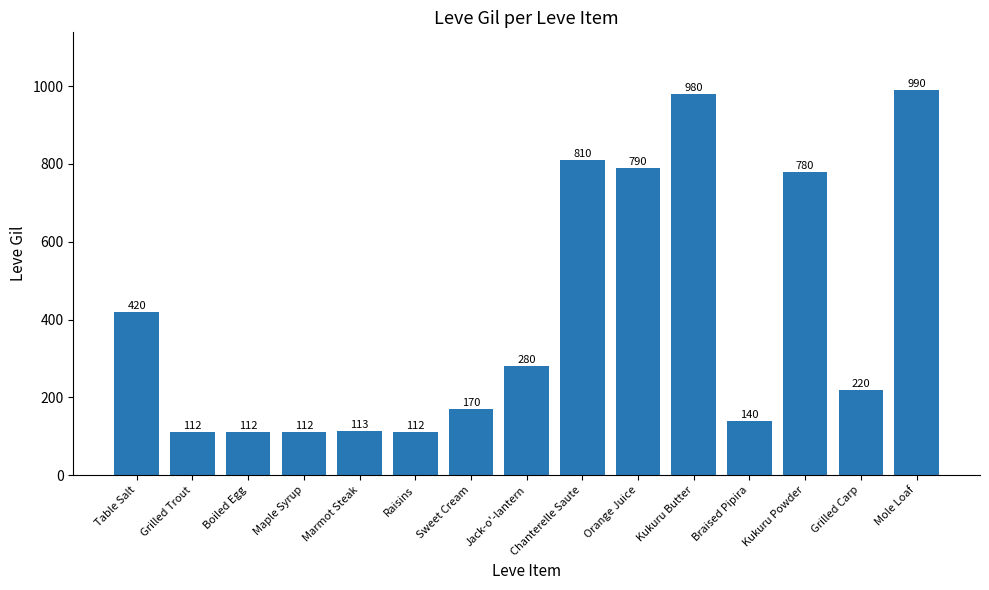

Reading right to left, list all the values displayed in this chart.

Mole Loaf=990	Grilled Carp=220	Kukuru Powder=780	Braised Pipira=140	Kukuru Butter=980	Orange Juice=790	Chanterelle Saute=810	Jack-o'-lantern=280	Sweet Cream=170	Raisins=112	Marmot Steak=113	Maple Syrup=112	Boiled Egg=112	Grilled Trout=112	Table Salt=420